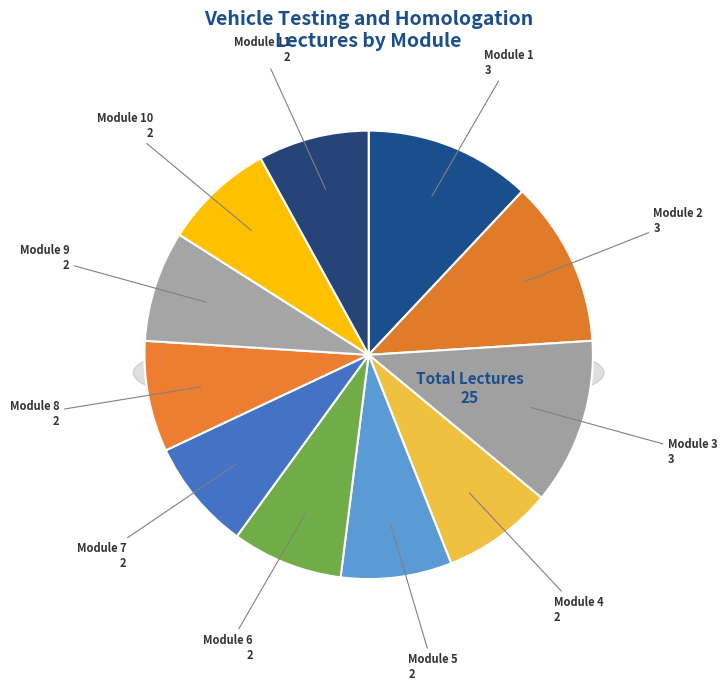

The Module 11: Vehicle Standards and Regulations slice represents 8% of the pie. True or false?

True